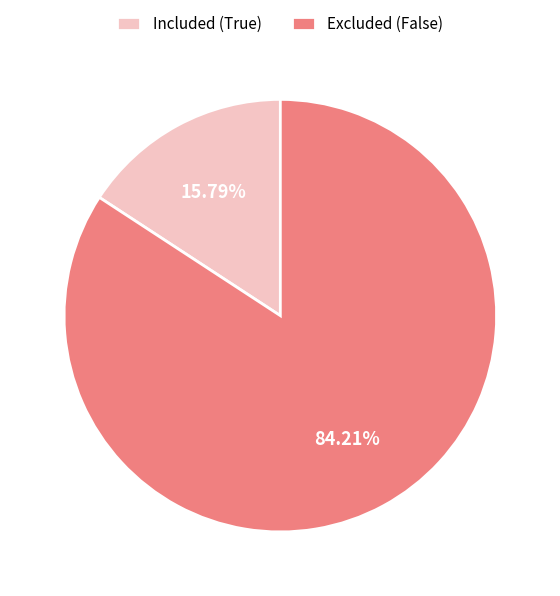

Approximately how many times larger is the value at Excluded (False) compared to Included (True)?

5.3